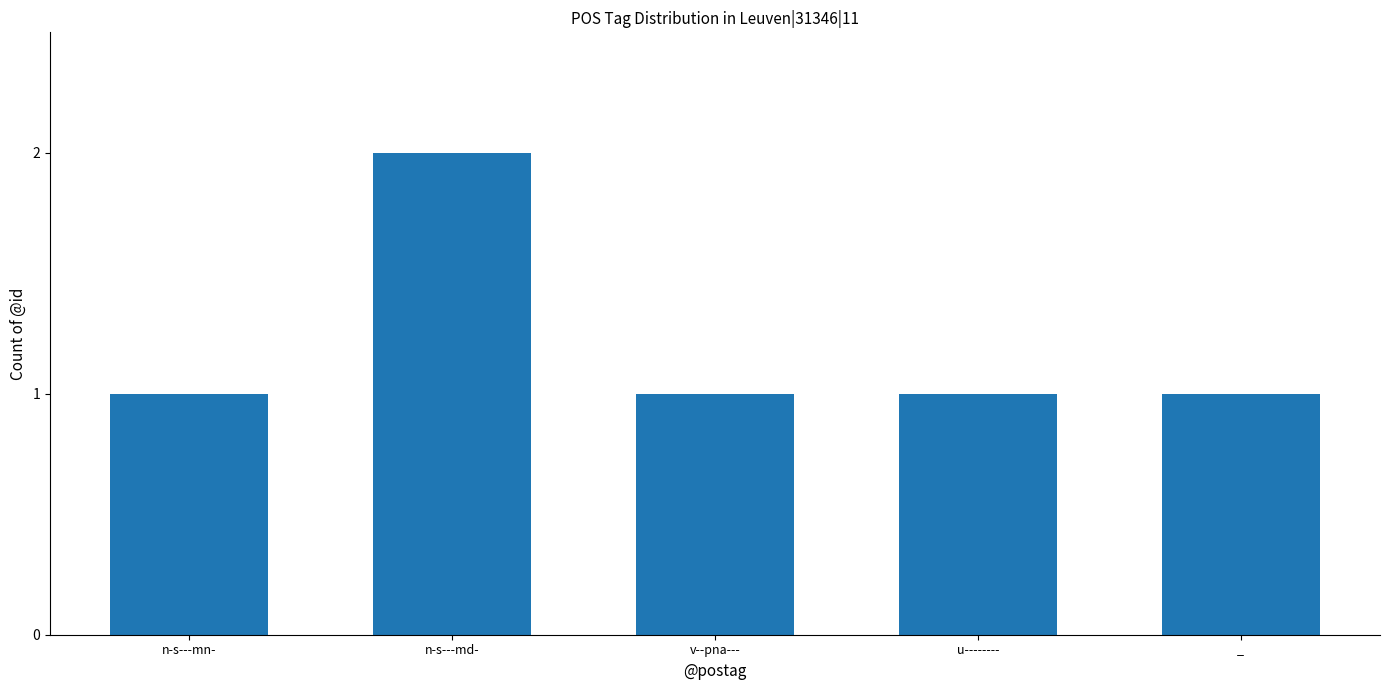

What is the change in value from n-s---md- to _?

-1